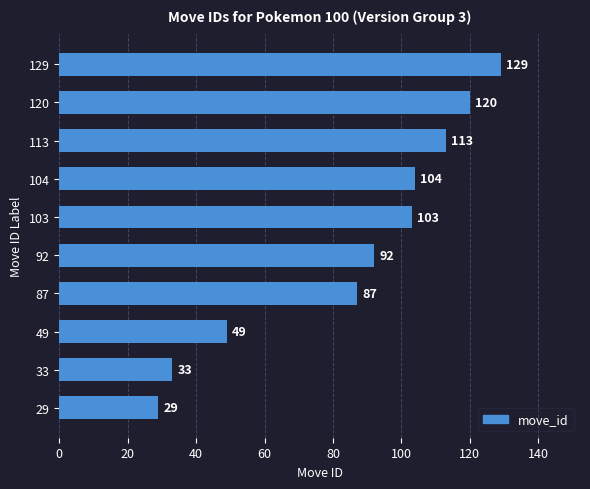

List the labels in order of value, largest first.

129, 120, 113, 104, 103, 92, 87, 49, 33, 29